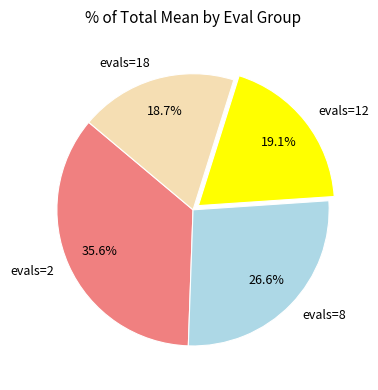

Is there a majority slice in this chart?

No